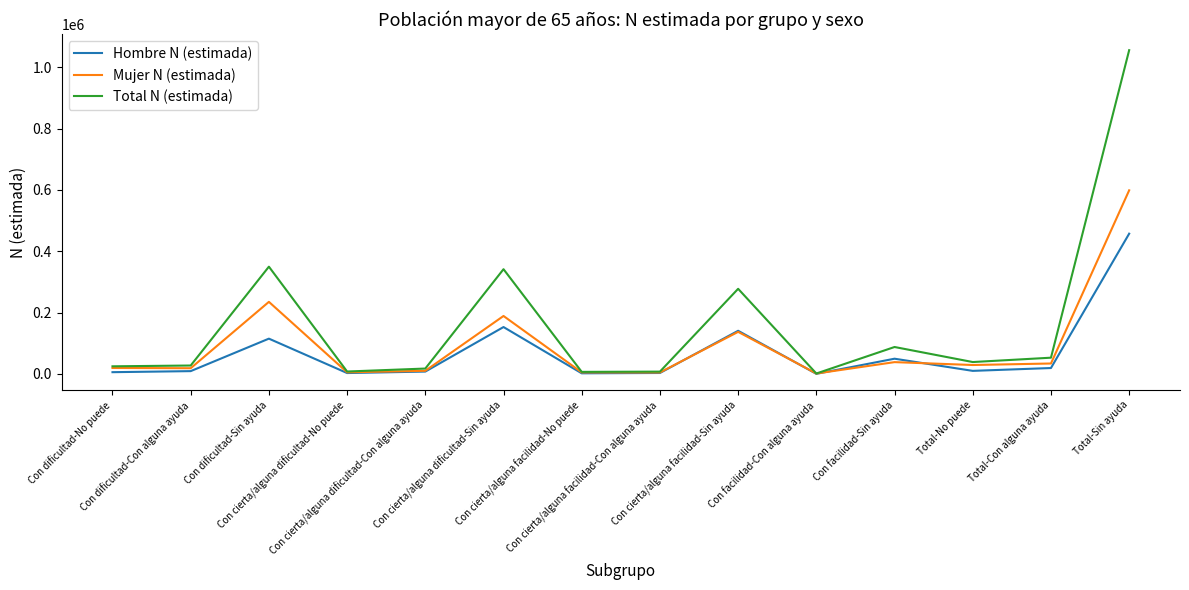

Which series has the largest total across all categories?

Total N (estimada)